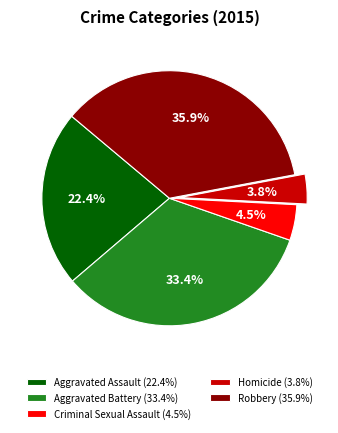

What is the ratio of the value at Criminal Sexual Assault to the value at Aggravated Battery?

0.1